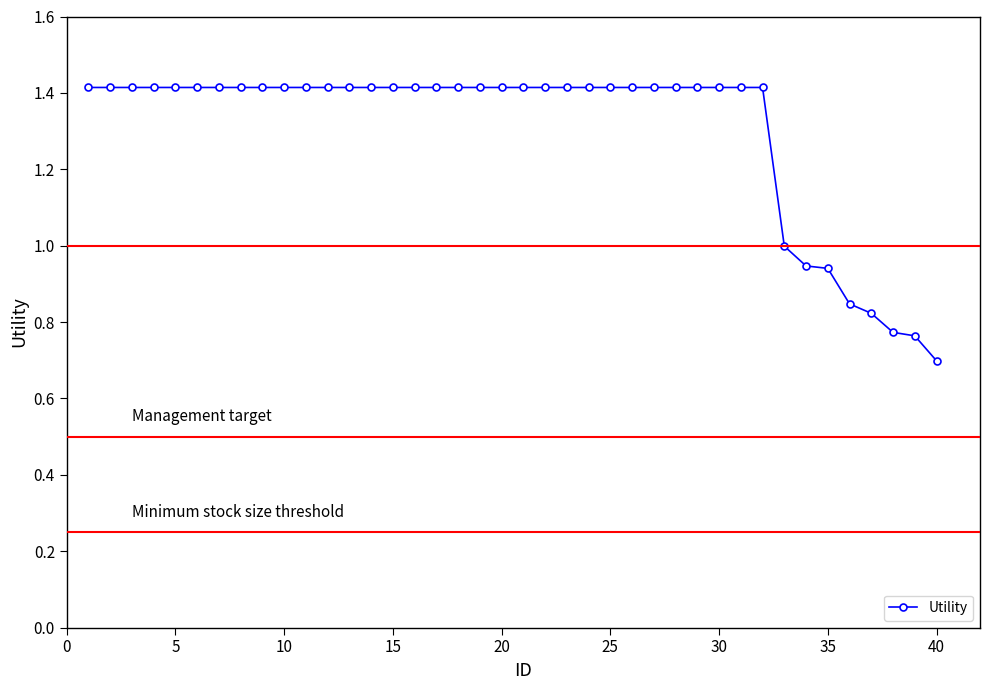

What is the value of the 21st point from the left?

1.4